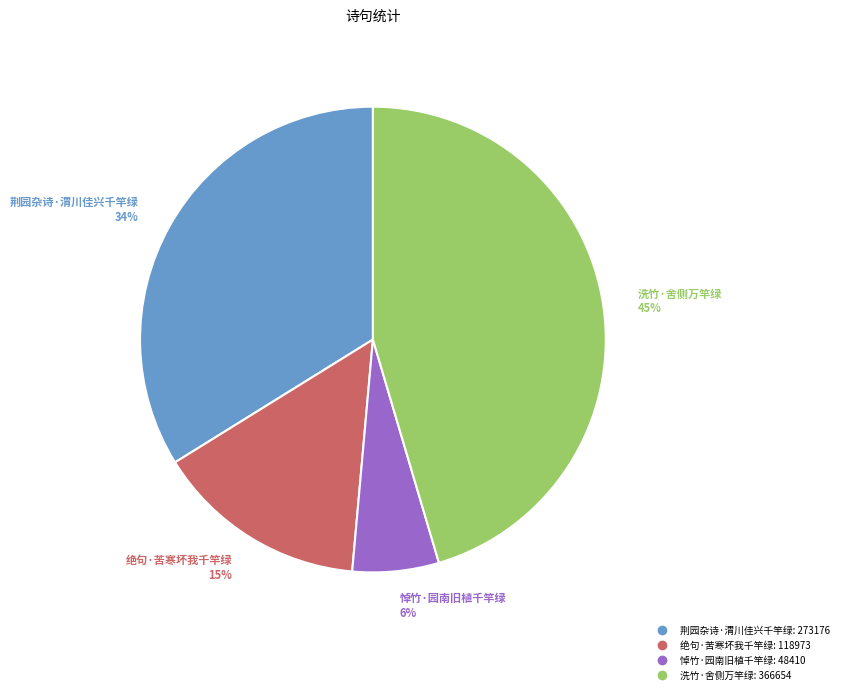

To the nearest percent, what percentage of the pie is 悼竹·园南旧植千竿绿?

6%